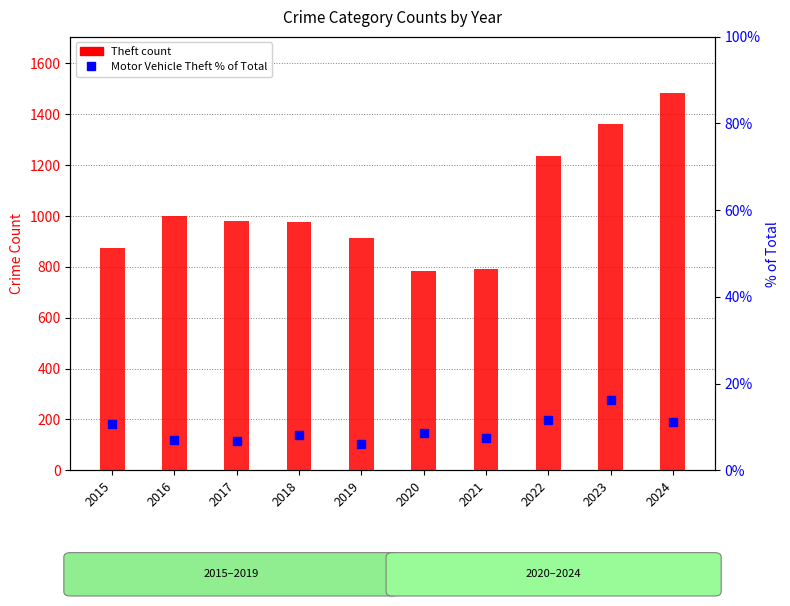

What is the sum of the Motor Vehicle Theft % of Total values at 2019 and 2017?

12.8